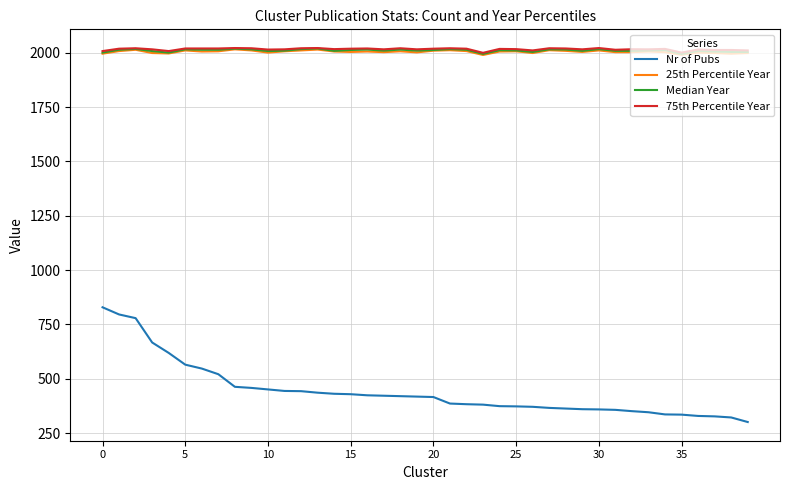

True or false: Median Year and 25th Percentile Year cross at least once.

False